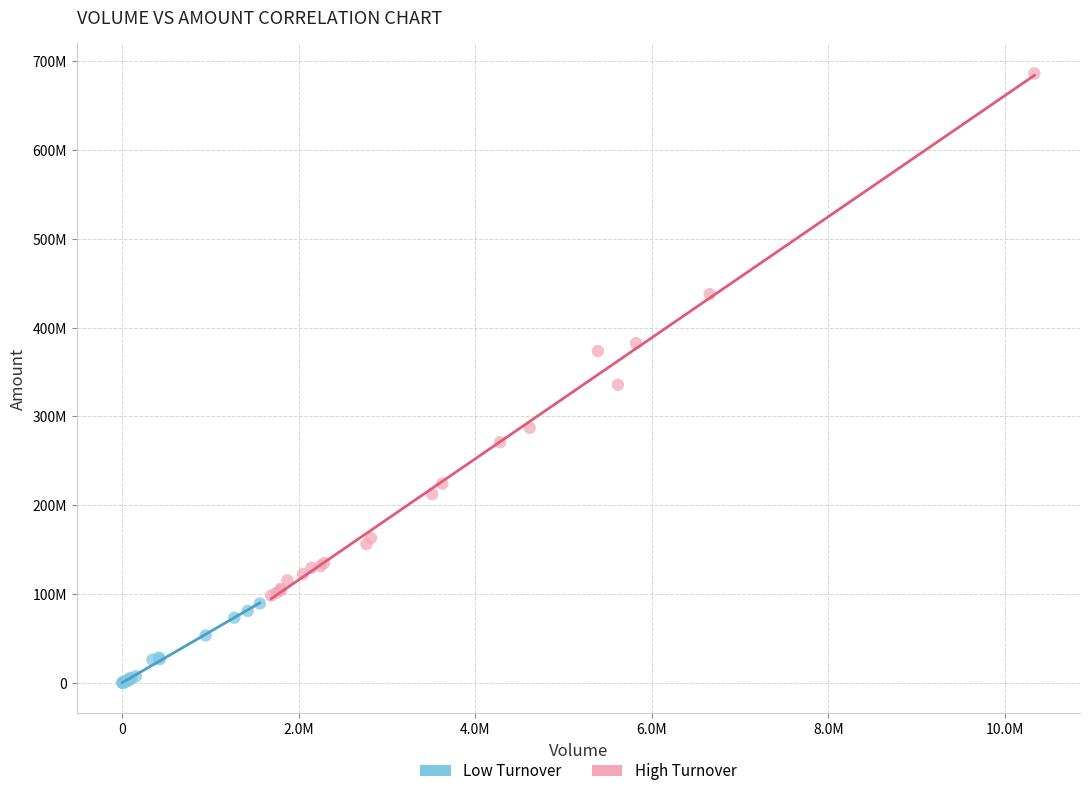

Which series has the widest spread of Y values?

High Turnover